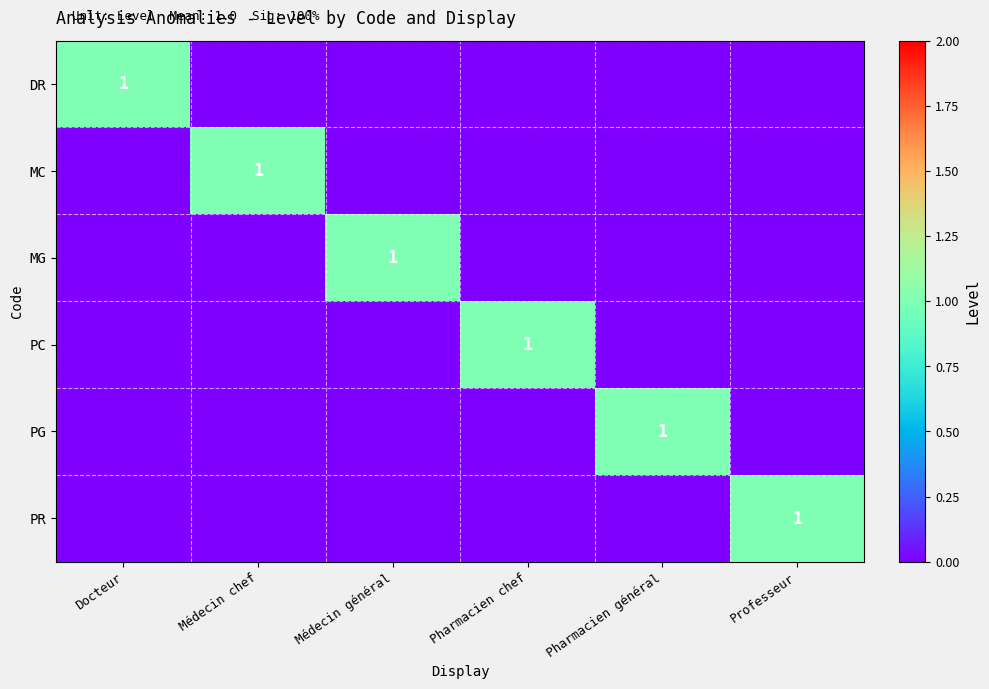

Is it true that PG equals 1 at Pharmacien général?

True